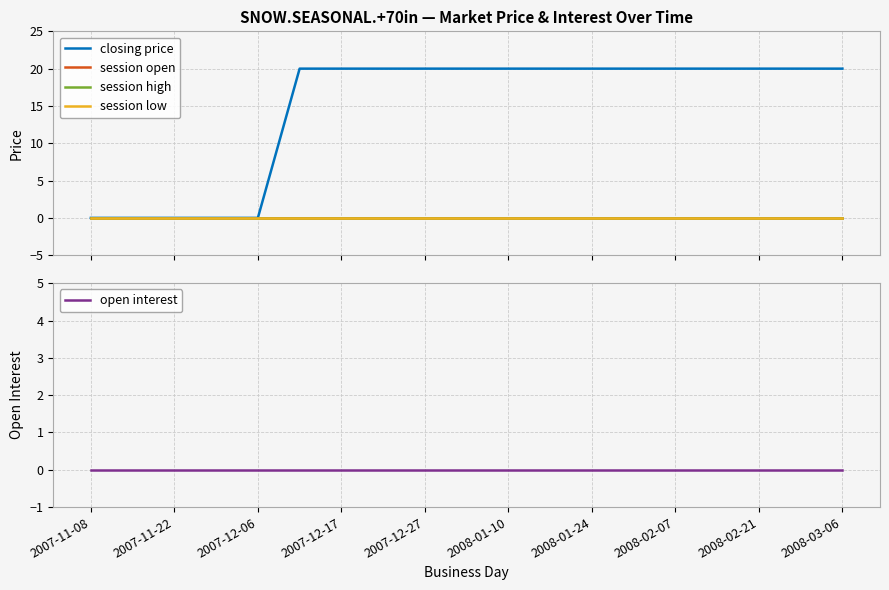

Which series has the largest range (max minus min)?

closing price